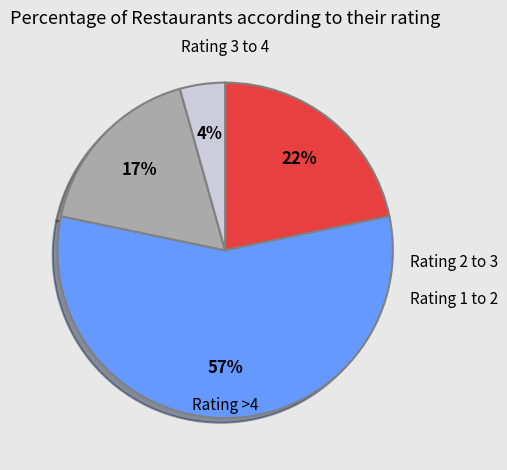

To the nearest percent, what is the average slice percentage?

25%